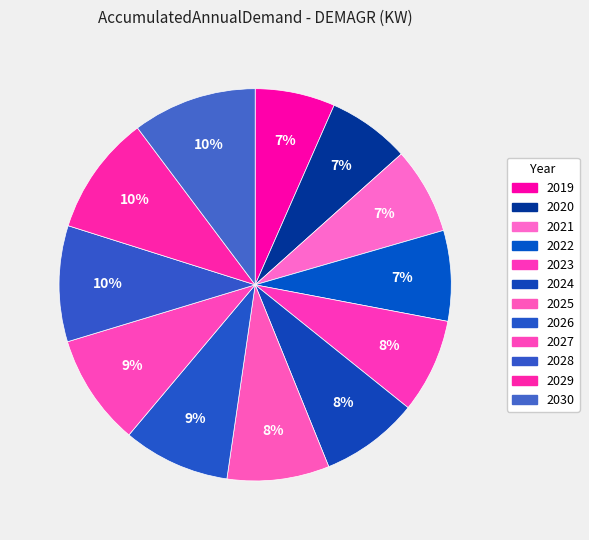

To the nearest percent, what percentage of the pie is 2023?

8%